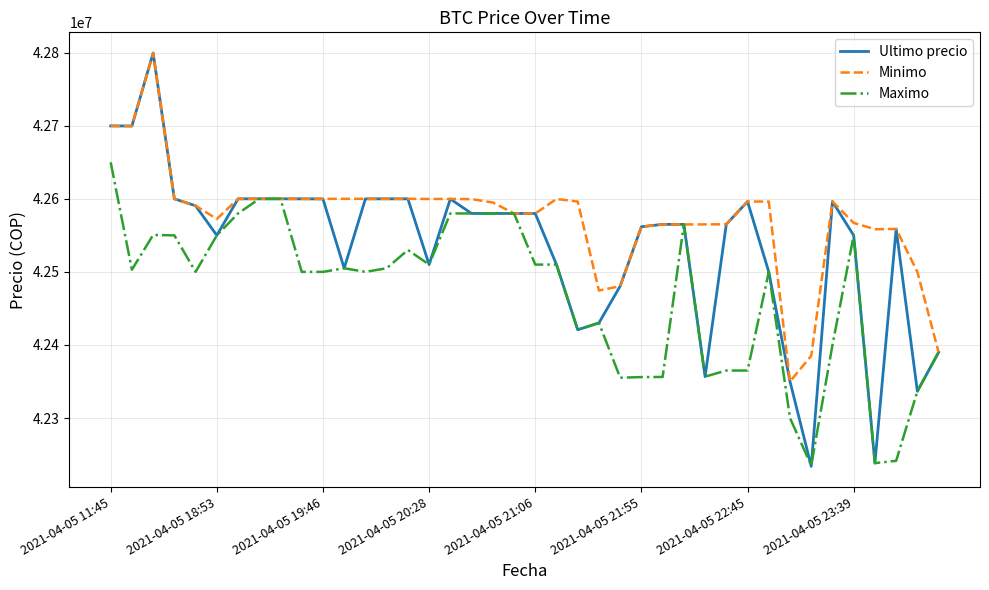

What is the greatest value displayed?

42799603.0